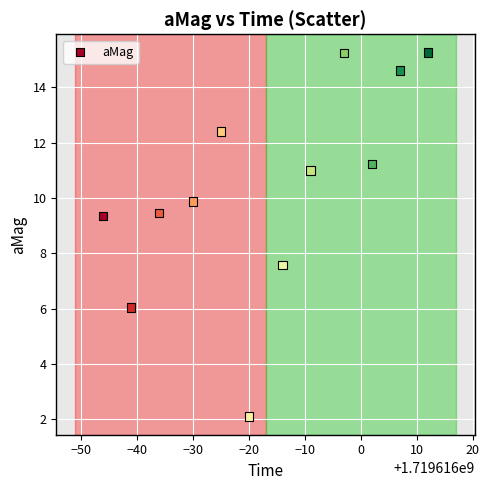

What Y value in the scatter plot is closest to 8?

7.6